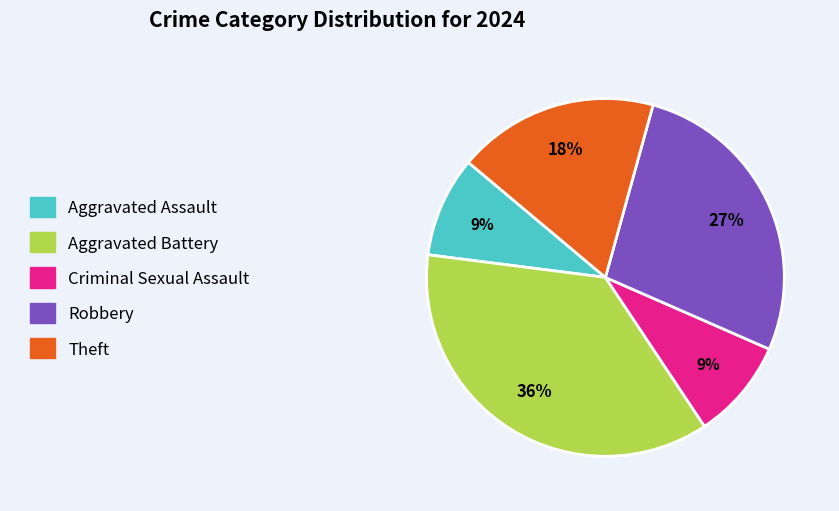

Which slice is the largest?

Aggravated Battery